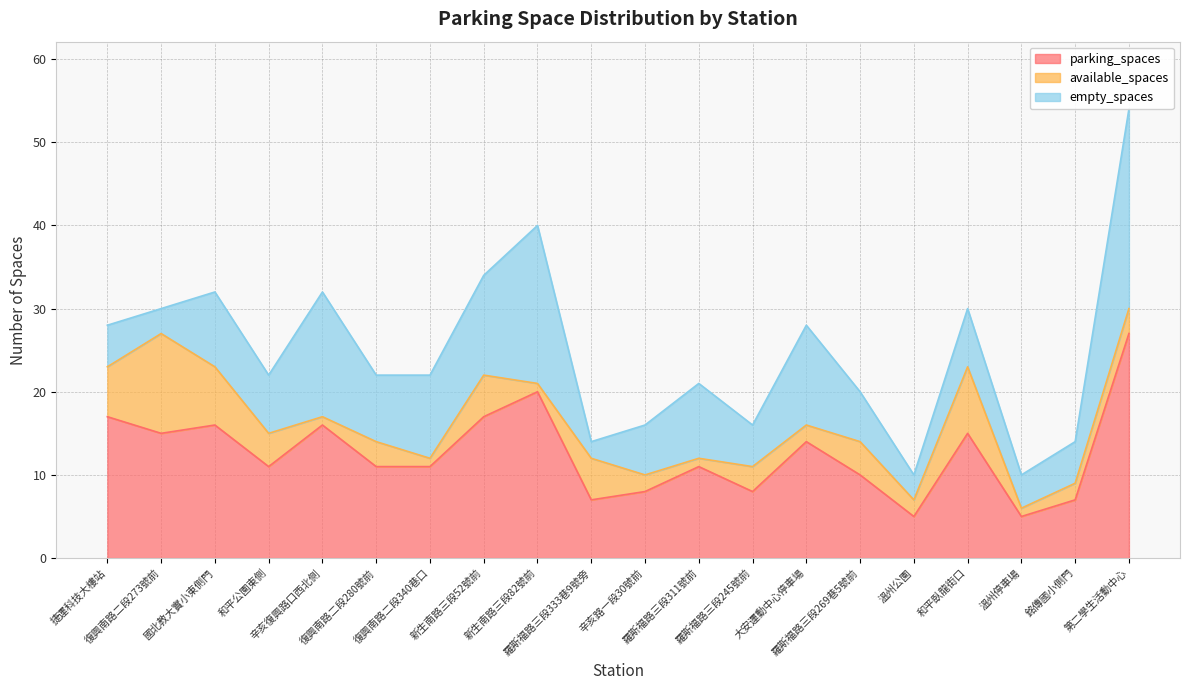

Reading right to left, transcribe all the data shown in this chart.

parking_spaces: 27	7	5	15	5	10	14	8	11	8	7	20	17	11	11	16	11	16	15	17
available_spaces: 3	2	1	8	2	4	2	3	1	2	5	1	5	1	3	1	4	7	12	6
empty_spaces: 24	5	4	7	3	6	12	5	9	6	2	19	12	10	8	15	7	9	3	5